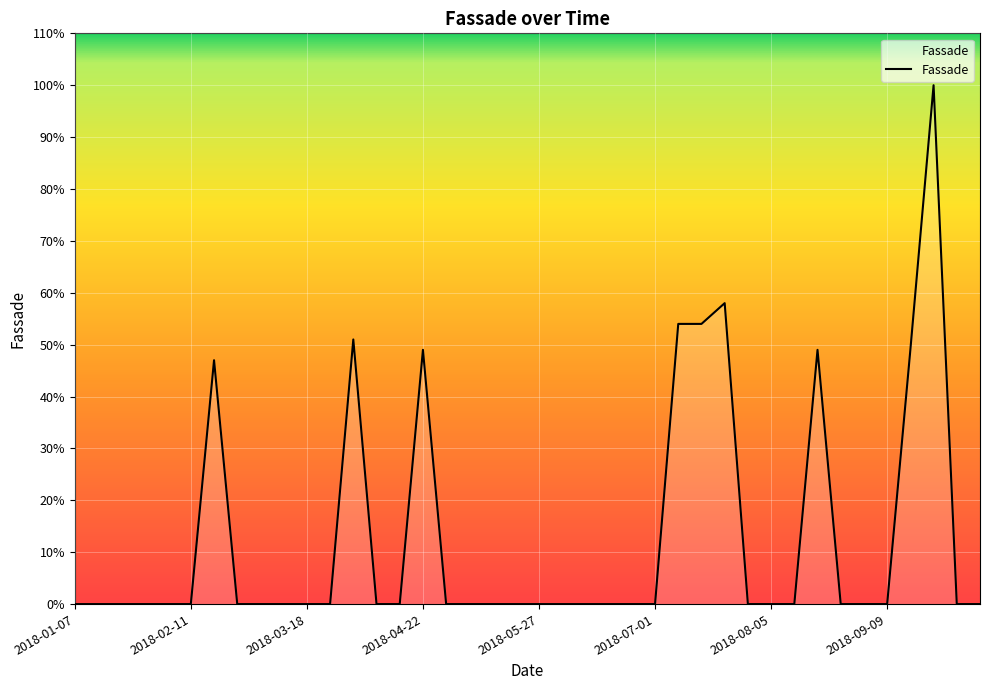

What is the difference between the maximum and minimum values?

100